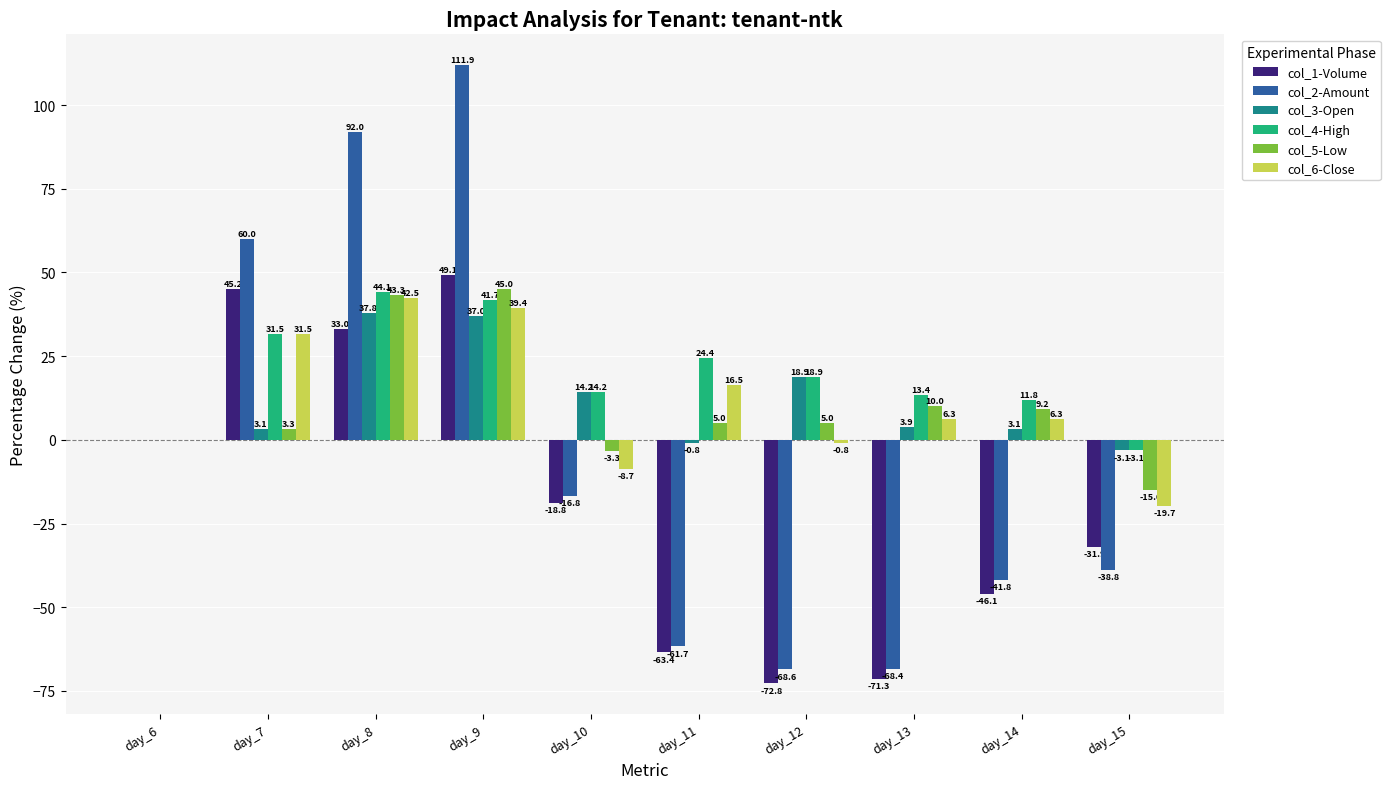

Between day_9 and day_15, which series saw the biggest shift?

col_2-Amount